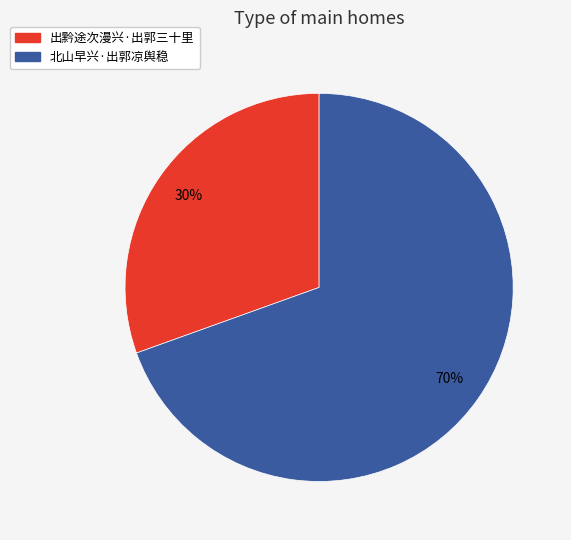

True or false: 北山早兴·出郭凉舆稳 accounts for 70% of the total.

True